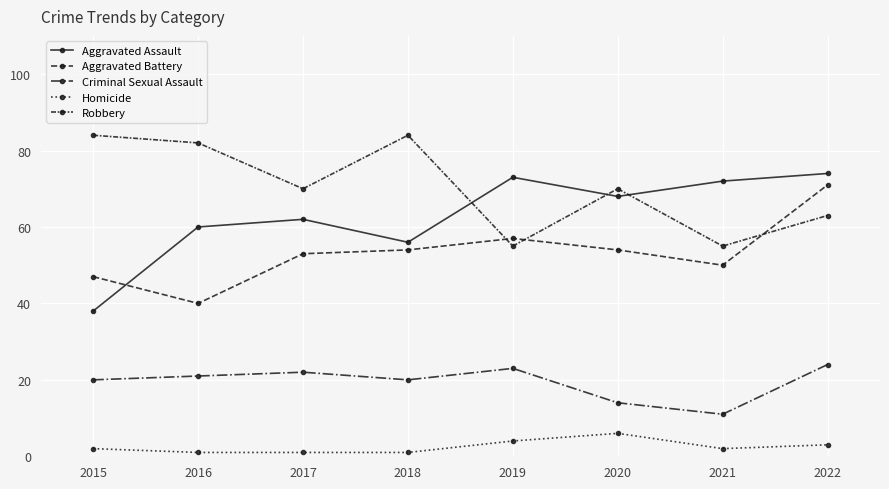

At 2021, list the series in order from largest to smallest.

Aggravated Assault, Robbery, Aggravated Battery, Criminal Sexual Assault, Homicide